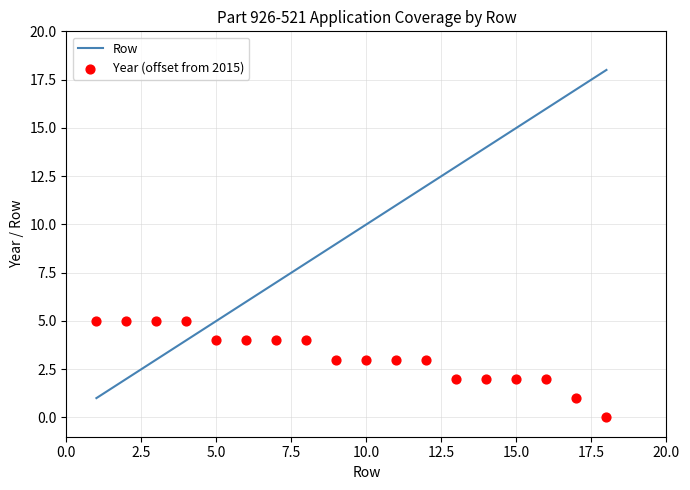

Which series contains the lowest Y value?

Year (offset from 2015)